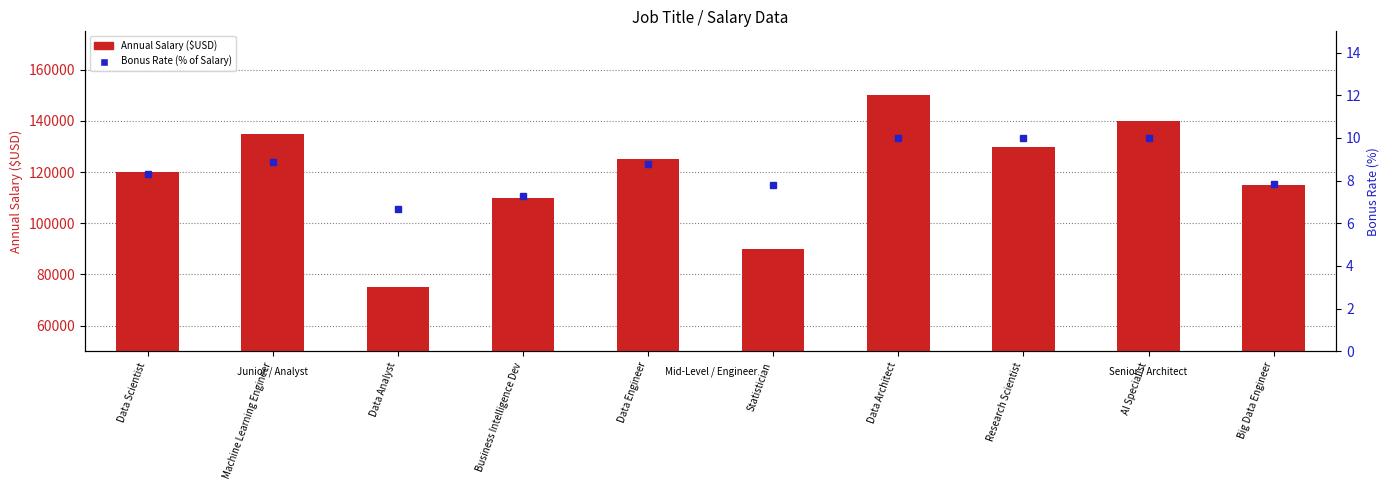

What is the maximum value shown in the chart?

150000.0